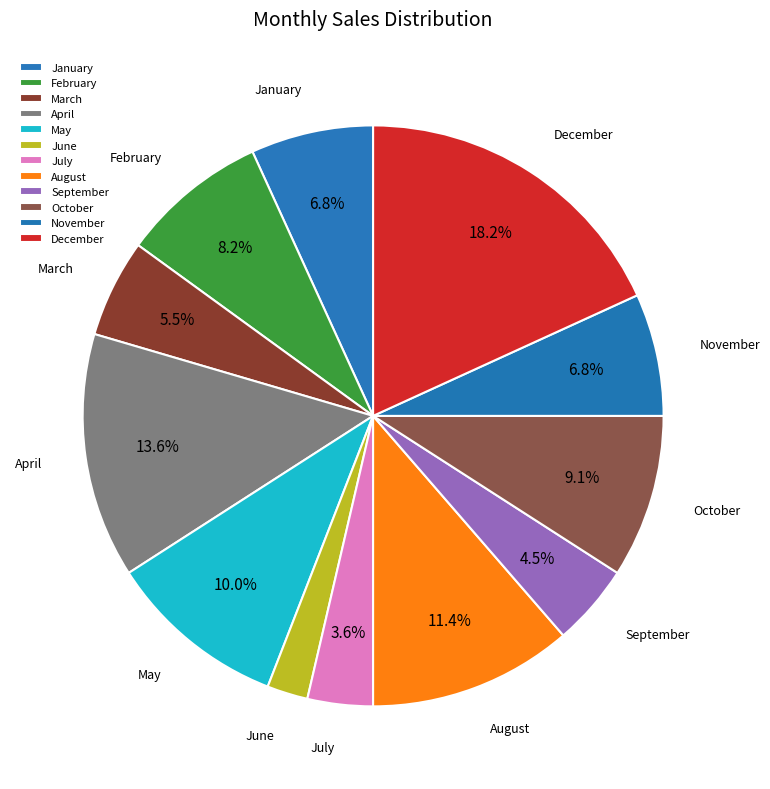

To the nearest percent, what portion does April represent?

14%